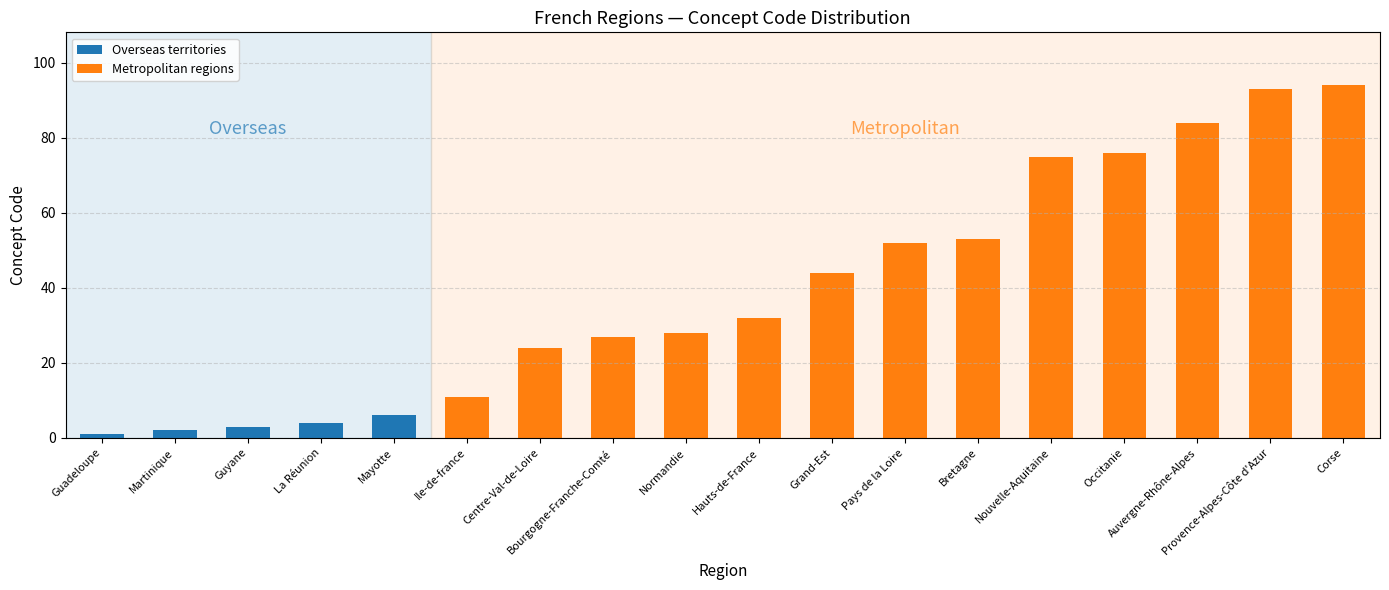

List the labels in order of value, smallest first.

Guadeloupe, Martinique, Guyane, La Réunion, Mayotte, Ile-de-france, Centre-Val-de-Loire, Bourgogne-Franche-Comté, Normandie, Hauts-de-France, Grand-Est, Pays de la Loire, Bretagne, Nouvelle-Aquitaine, Occitanie, Auvergne-Rhône-Alpes, Provence-Alpes-Côte d'Azur, Corse